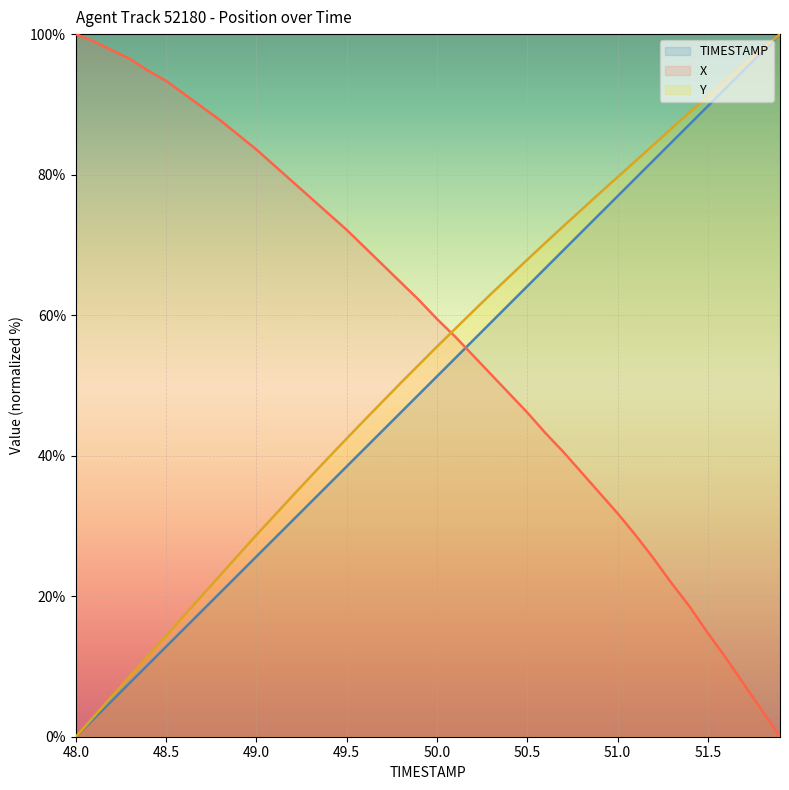

What is the difference between the maximum and minimum values in the X series?

100.0